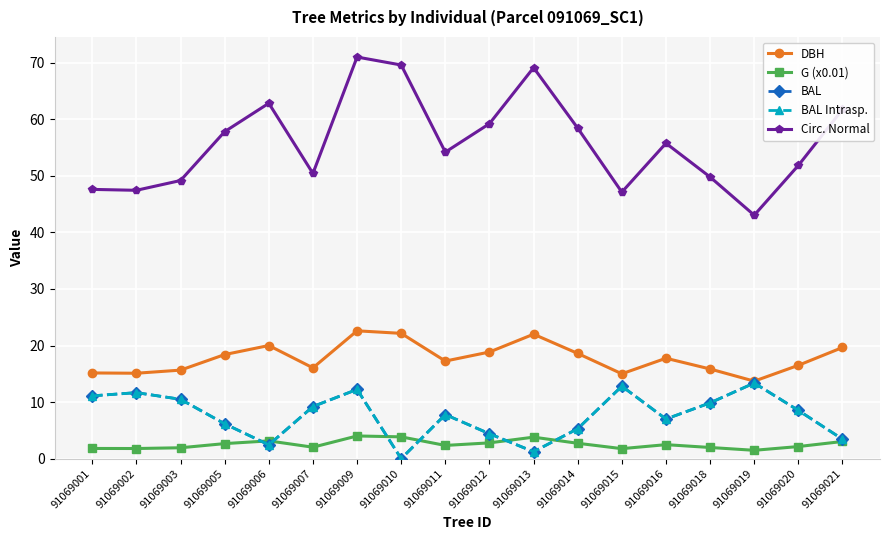

The G (x0.01) series shows 3.8 at 91069005. True or false?

False